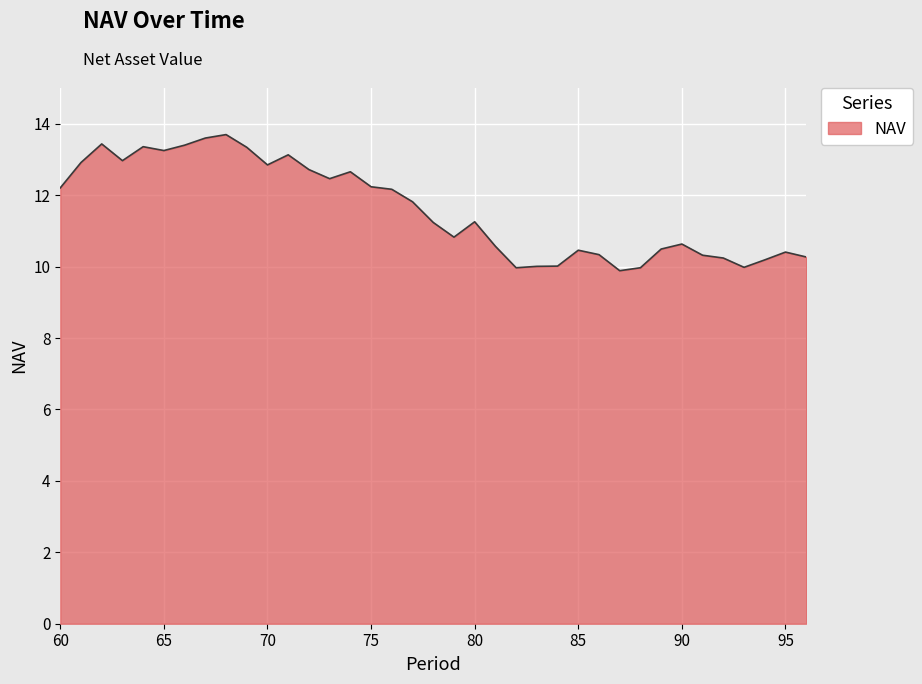

What is the average value?

11.6